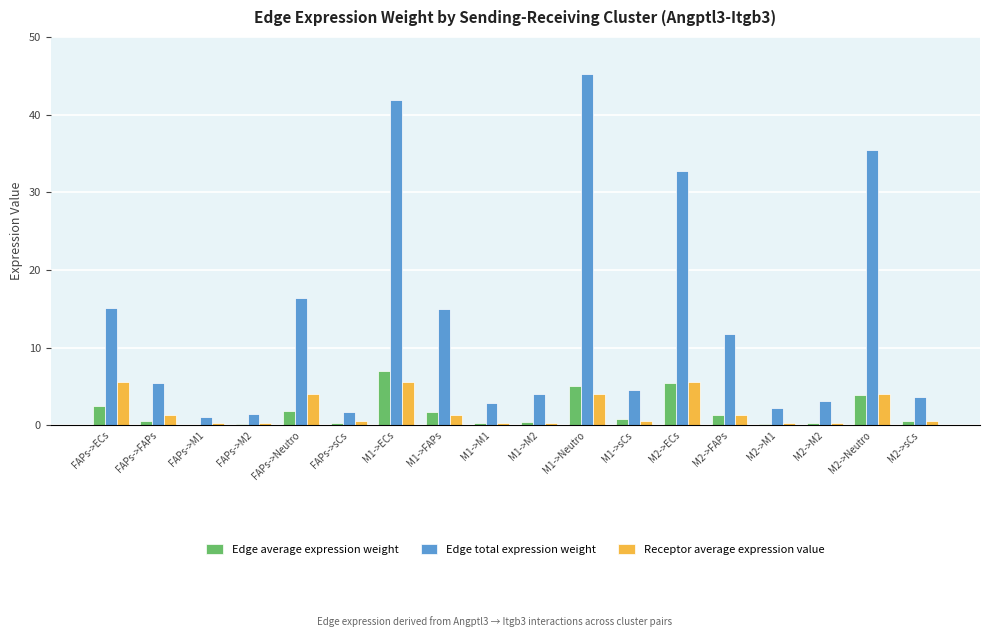

Which series has the widest spread of values?

Edge total expression weight